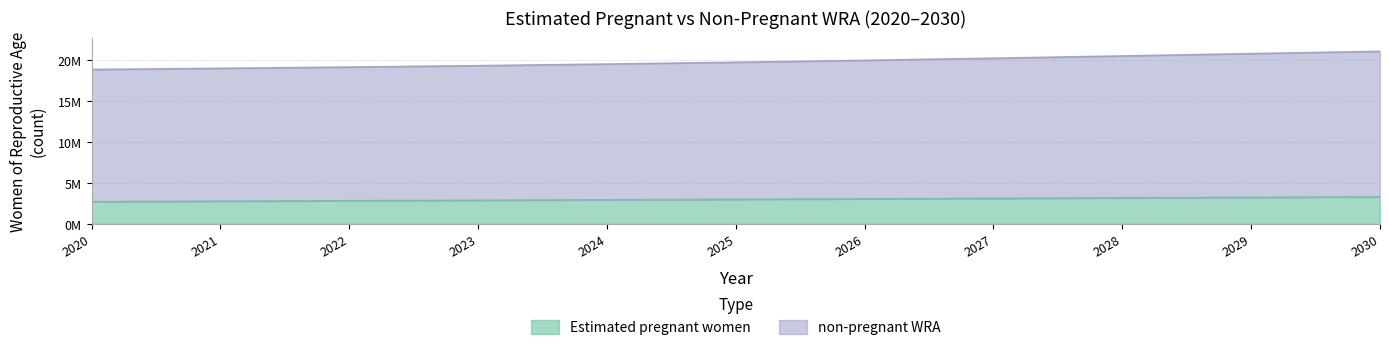

What is the highest value of the Estimated pregnant women series?

3282784.5